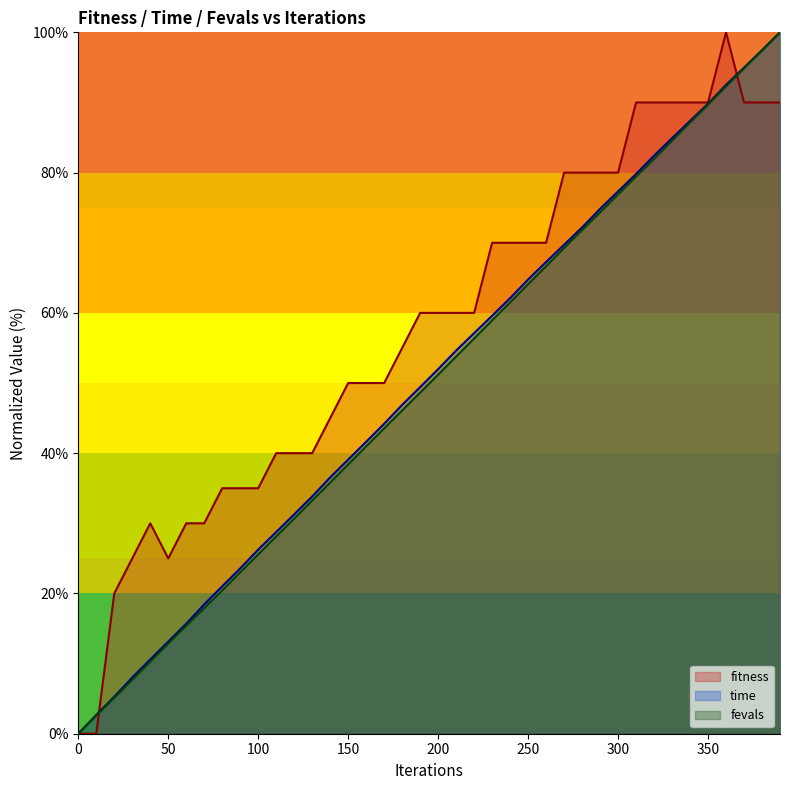

At how many categories does at least one series exceed 2?

39